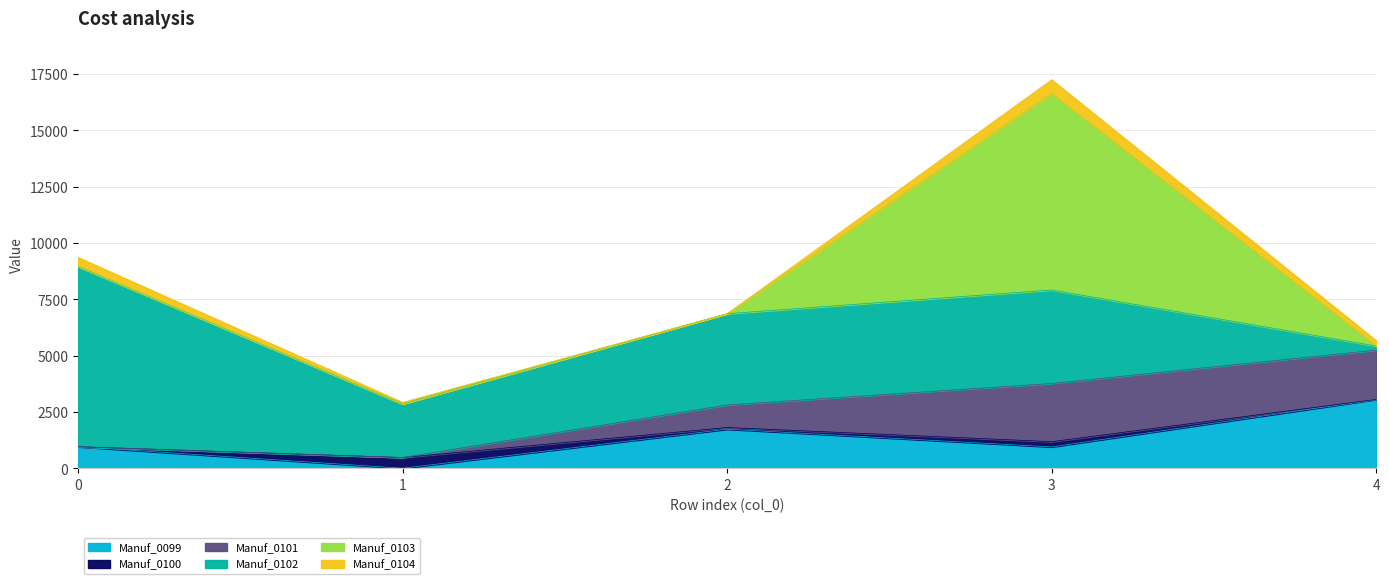

What is the average value of the Manuf_0104 series?

266